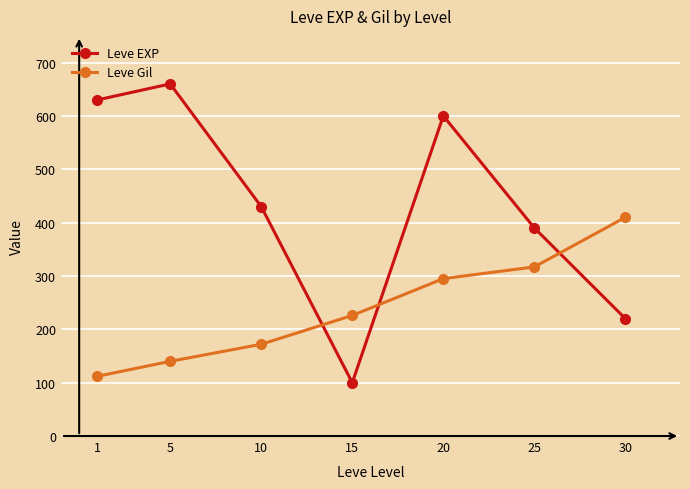

What is the smallest value displayed?

100